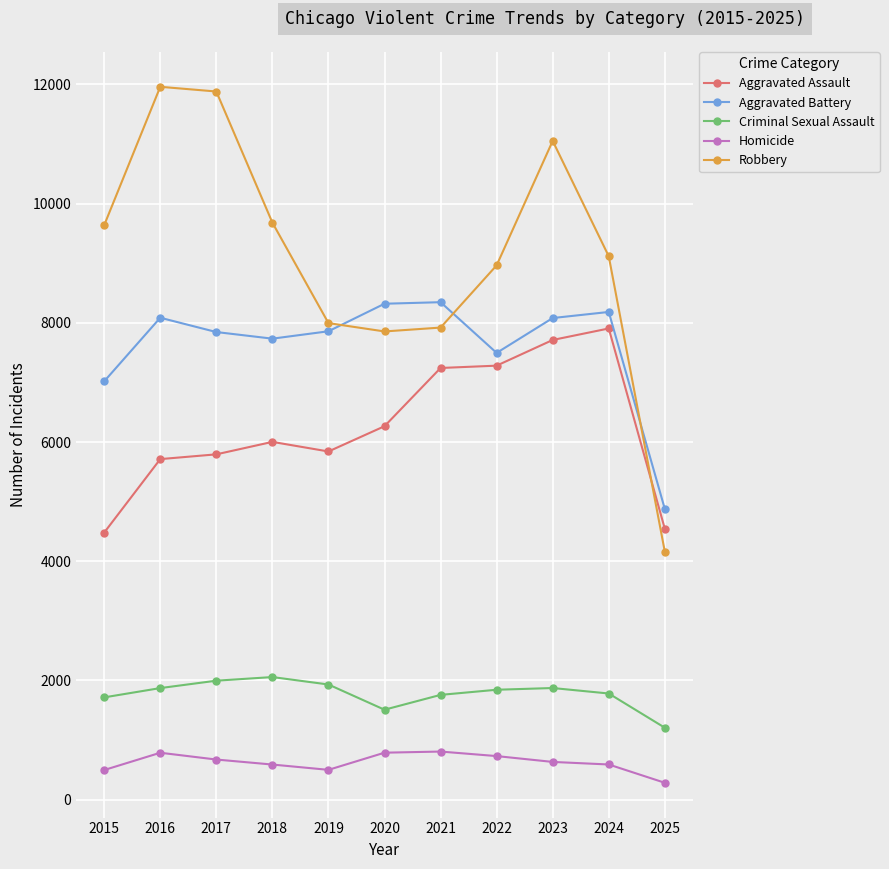

What is the total value across all series at 2022?

26313